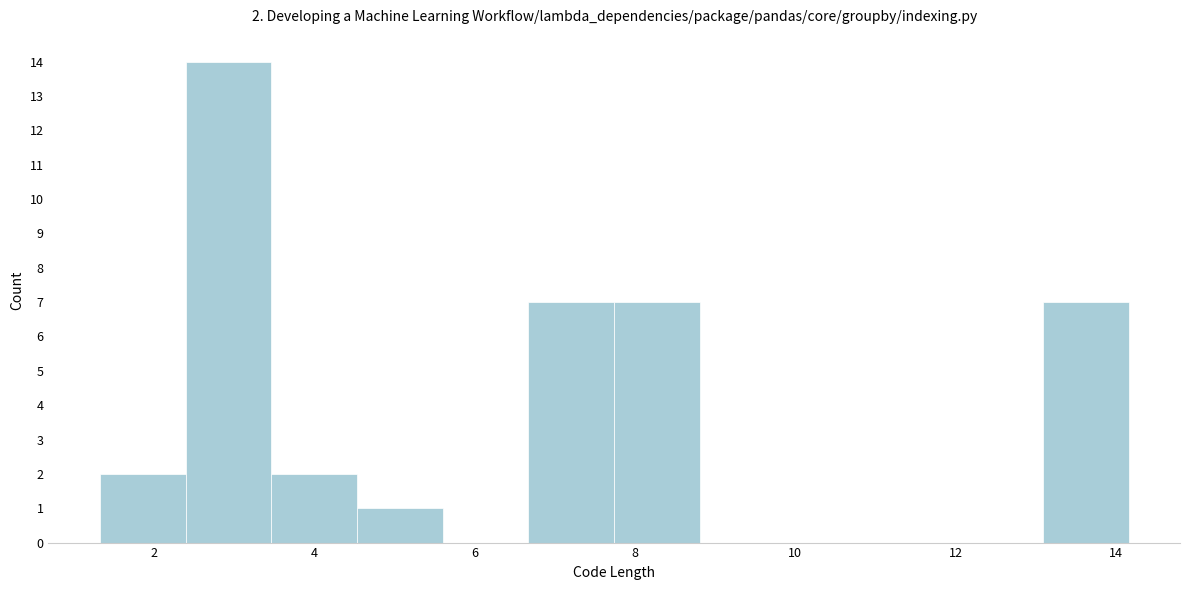

Which range on the x-axis has the tallest bar?

2.4 to 3.4